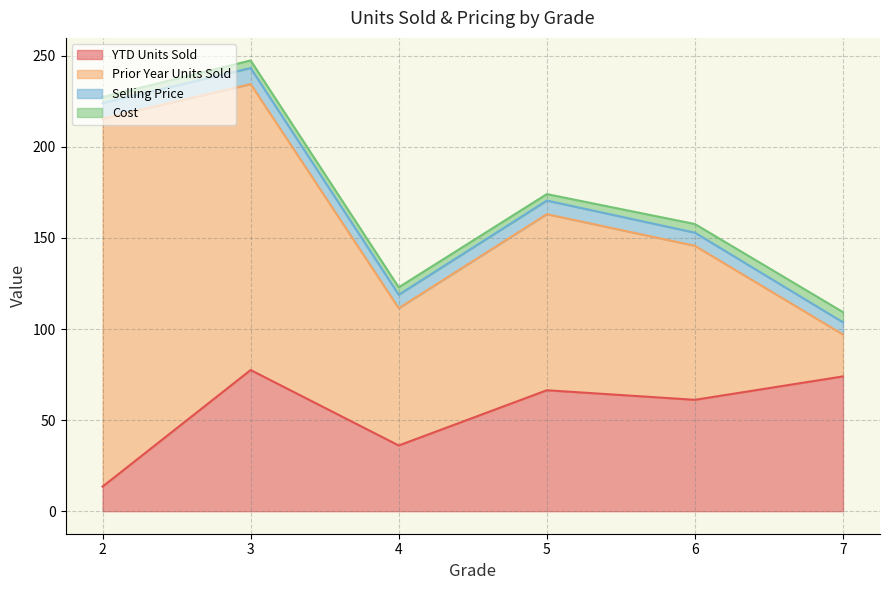

What is the minimum value for YTD Units Sold?

13.5